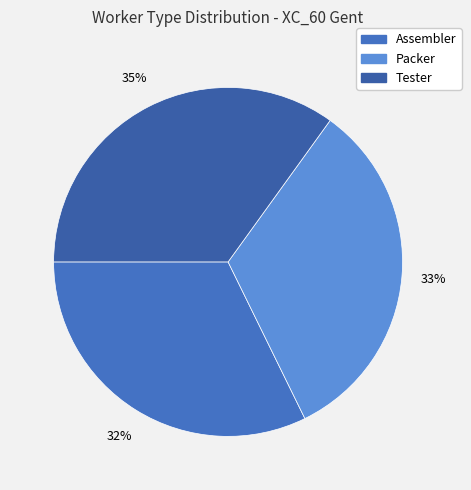

Do Assembler and Packer together represent more than half of the pie?

Yes